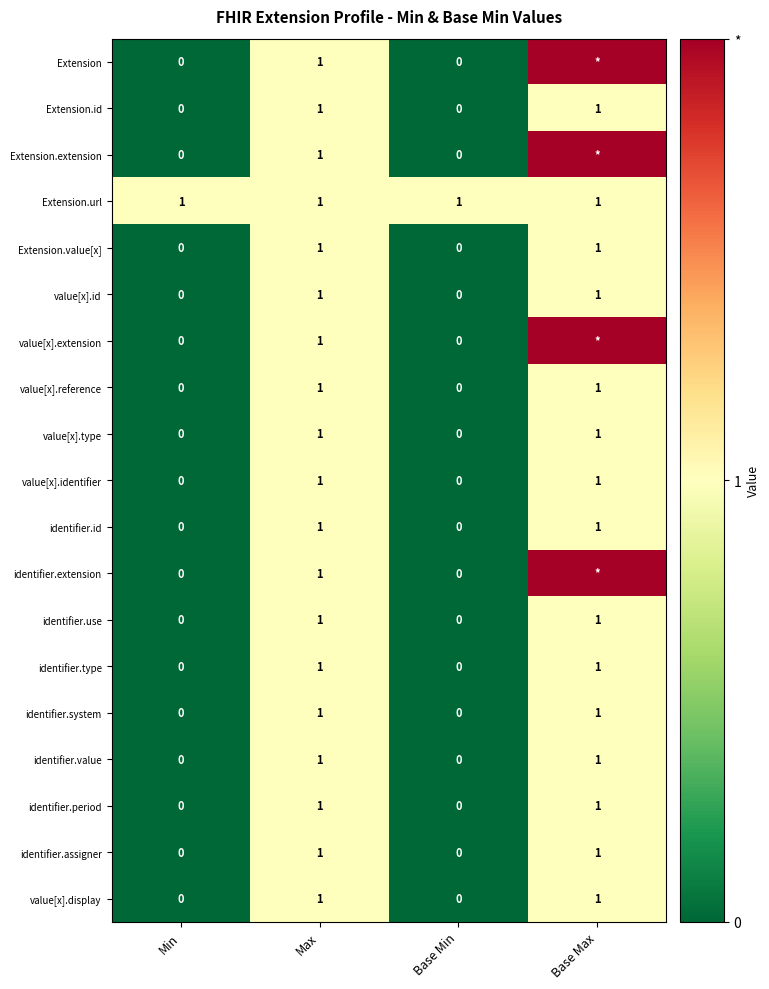

Count the value[x].id values in the range 0 to 1.

4